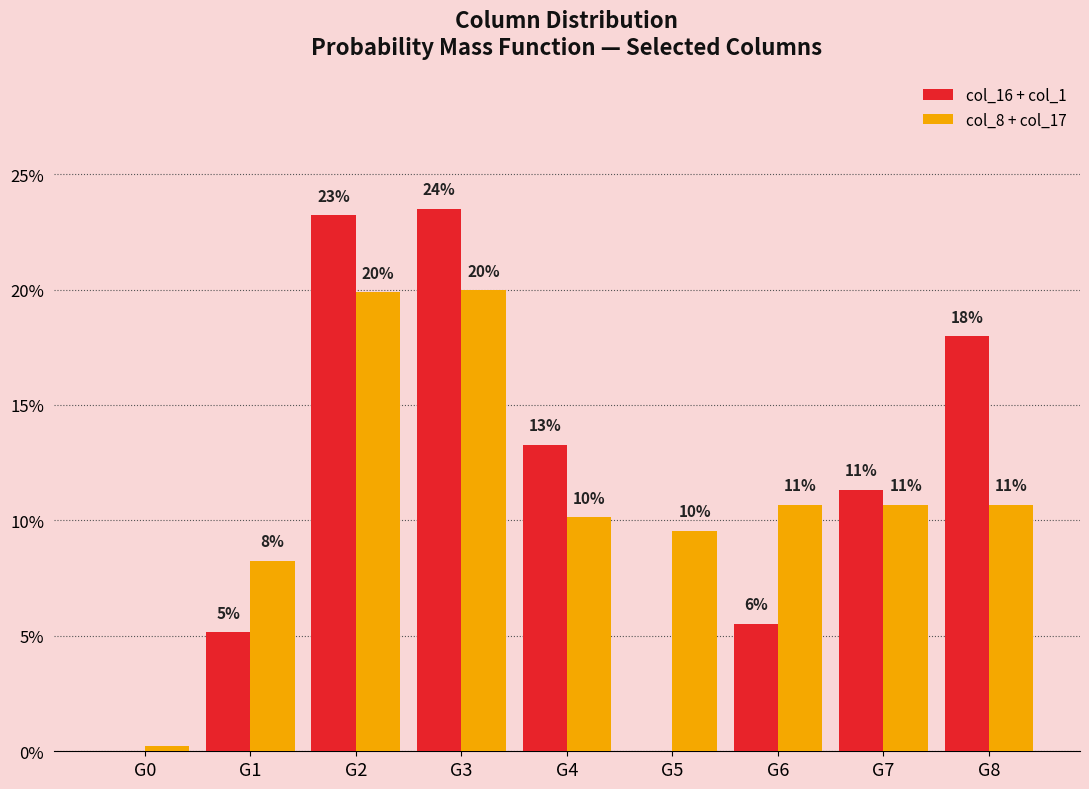

What is the greatest value displayed?

0.2